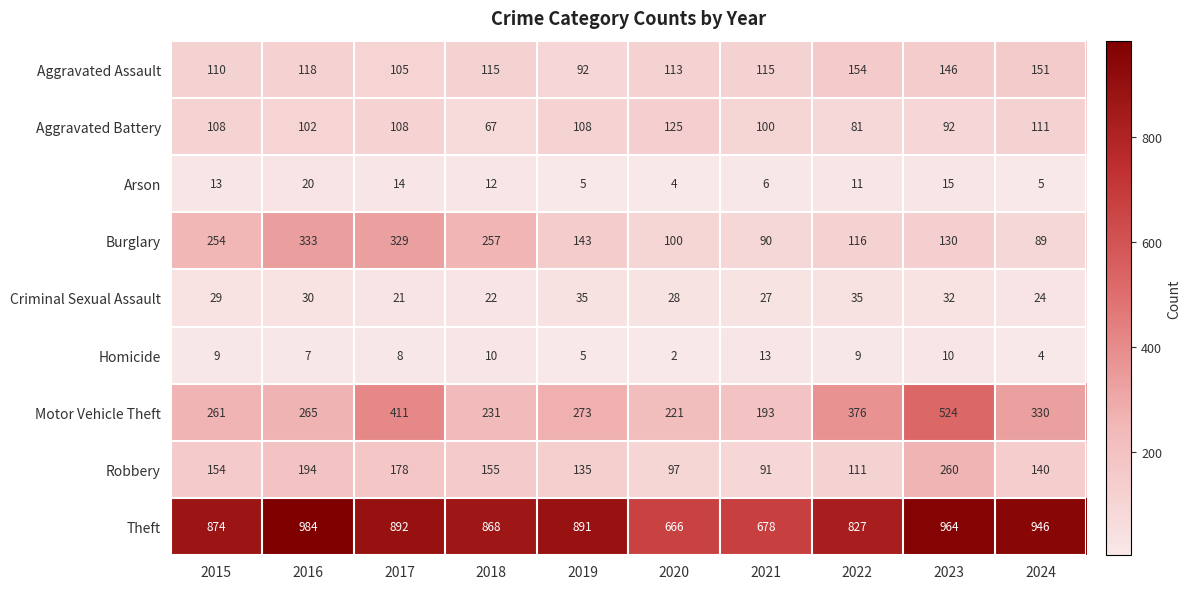

Where is Arson nearest to the value 12?

2018